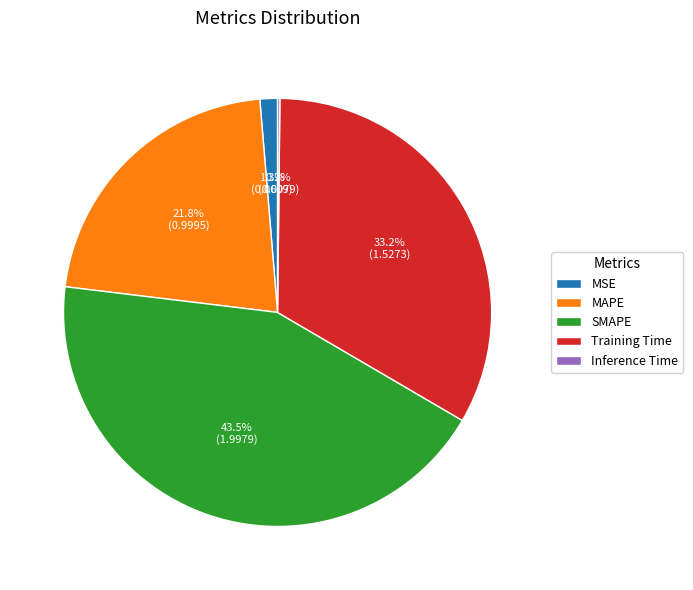

What percentage is the MAPE slice, to the nearest percent?

22%